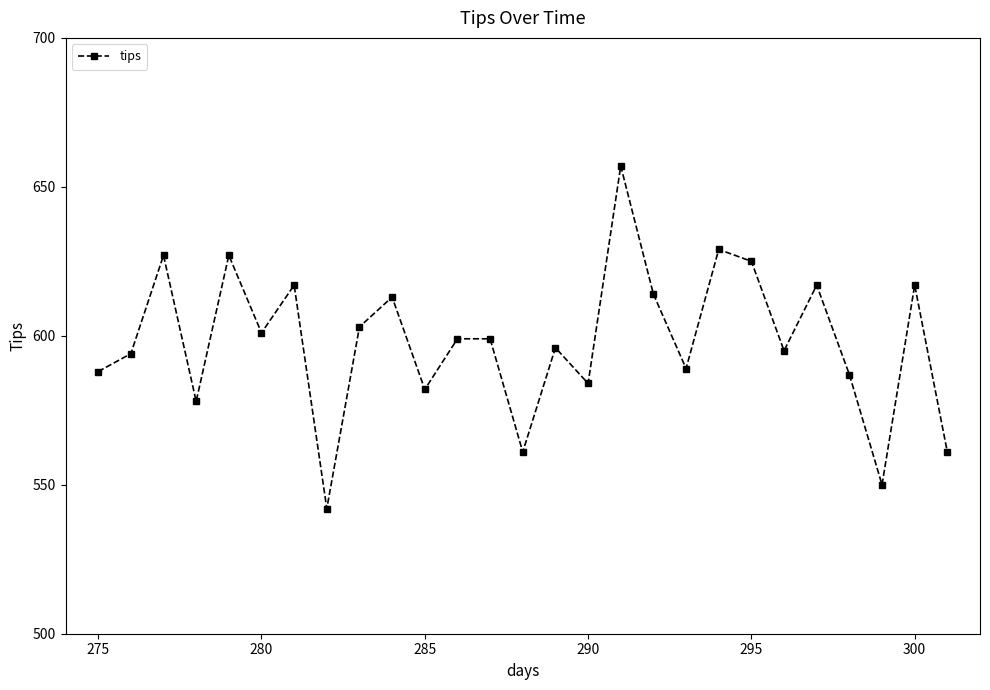

What is the value of the 20th point from the left?

629